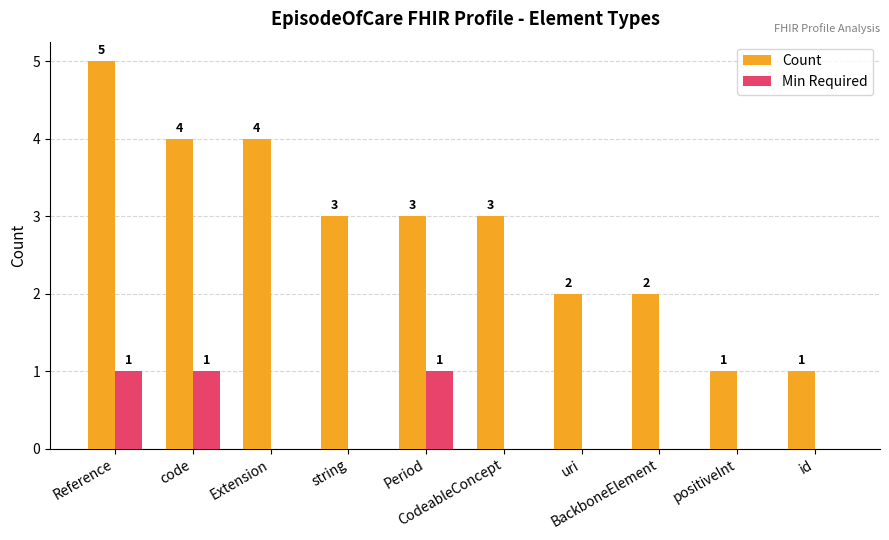

Reading left to right, transcribe all the data shown in this chart.

Count: Reference=5	code=4	Extension=4	string=3	Period=3	CodeableConcept=3	uri=2	BackboneElement=2	positiveInt=1	id=1
Min Required: Reference=1	code=1	Extension=0	string=0	Period=1	CodeableConcept=0	uri=0	BackboneElement=0	positiveInt=0	id=0